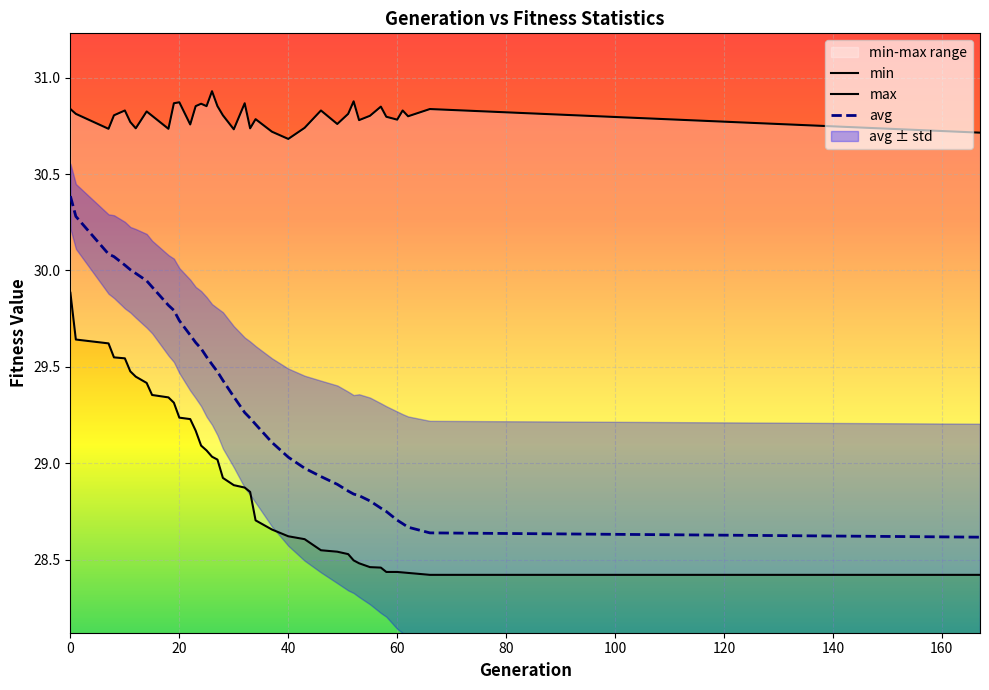

The value of avg at 0 is 17.8. True or false?

False